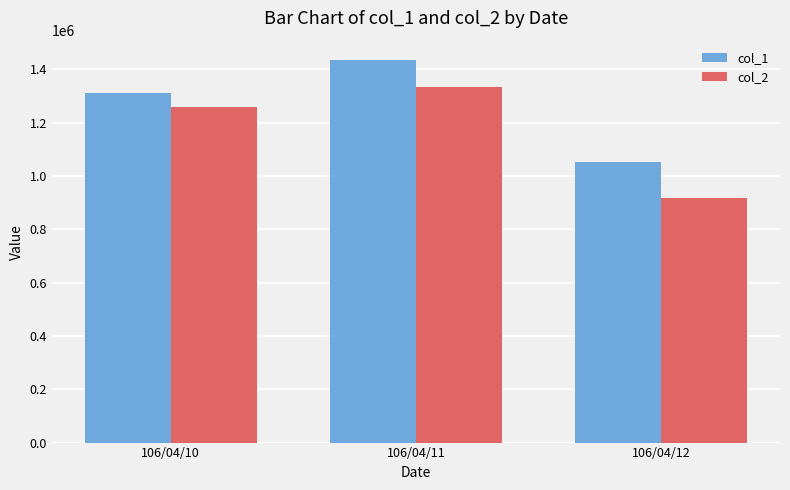

Reading right to left, list all the values displayed in this chart.

col_1: 1051000	1436000	1312000
col_2: 917420	1333350	1257700